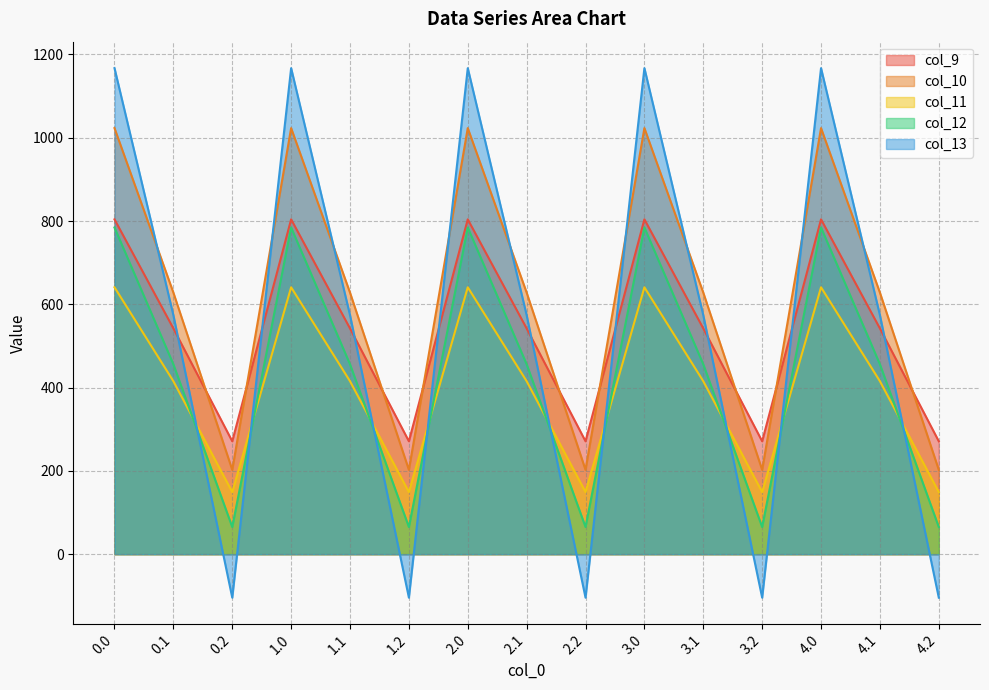

List the series in order of their peak value, lowest first.

col_11, col_12, col_9, col_10, col_13